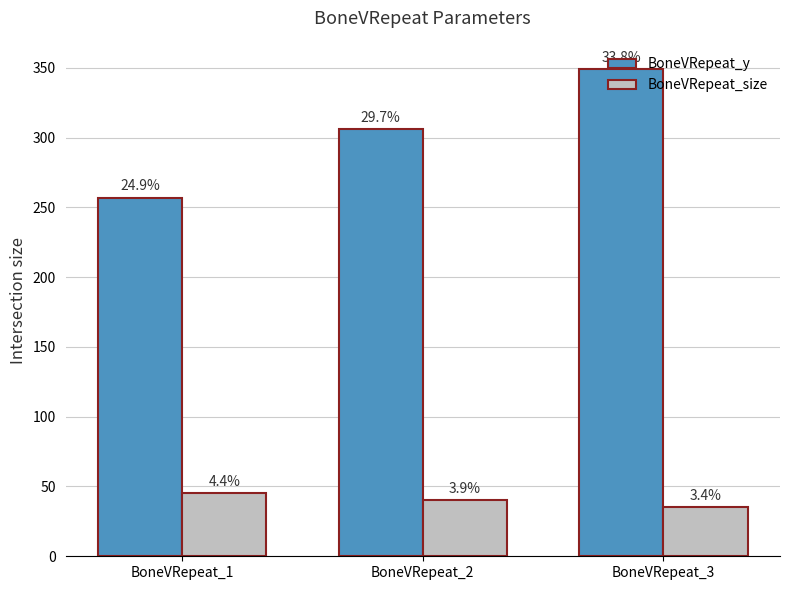

Reading right to left, what are all the values shown in this chart?

BoneVRepeat_y: 349	306	257
BoneVRepeat_size: 35	40	45